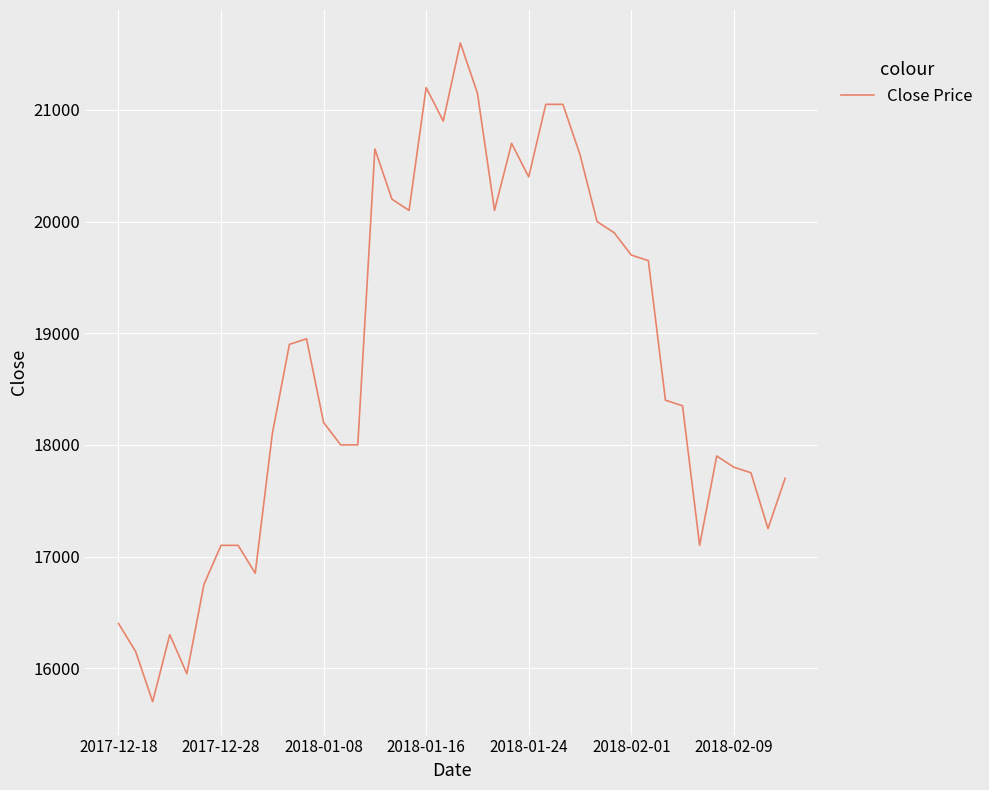

What is the minimum value shown in the chart?

15700